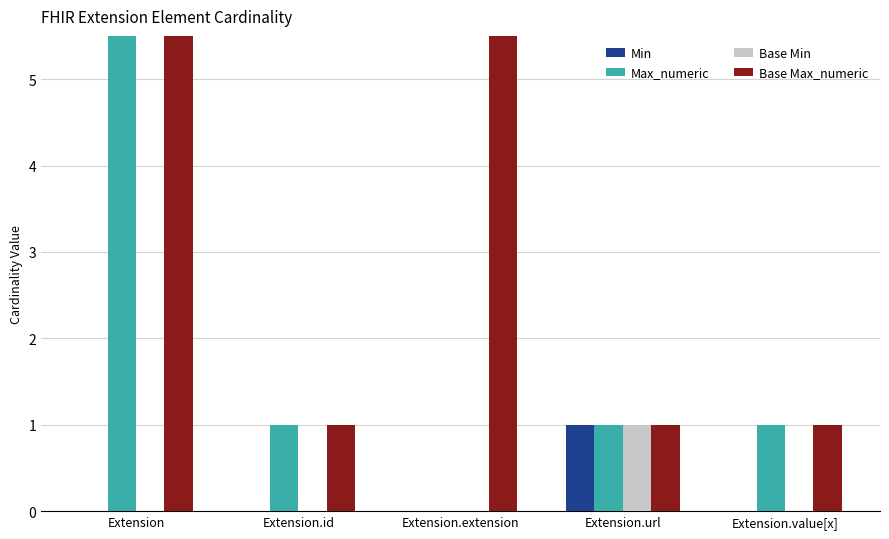

How many values in the Max_numeric series exceed 1?

1